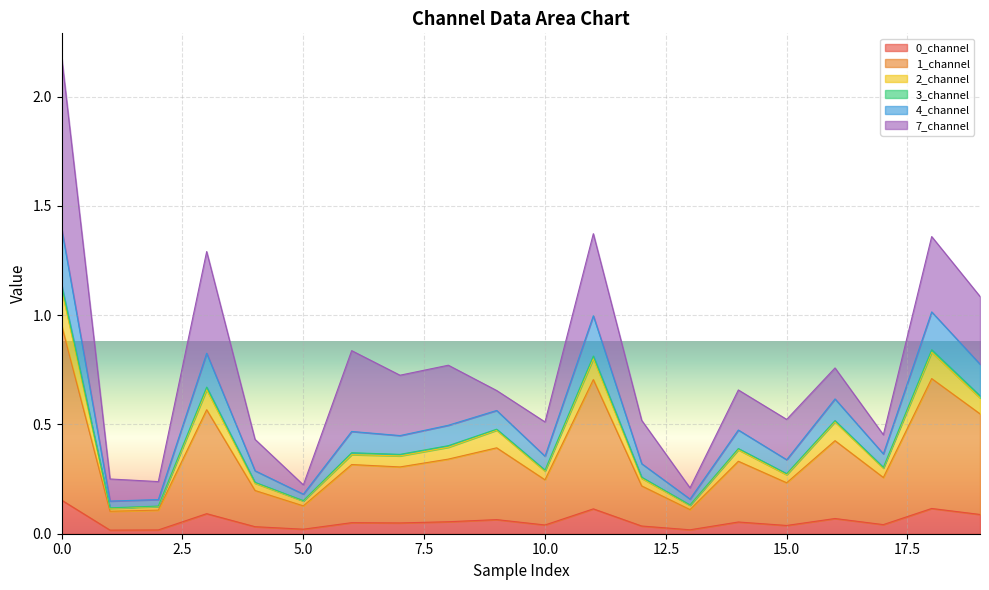

True or false: 4_channel and 0_channel cross at least once.

False